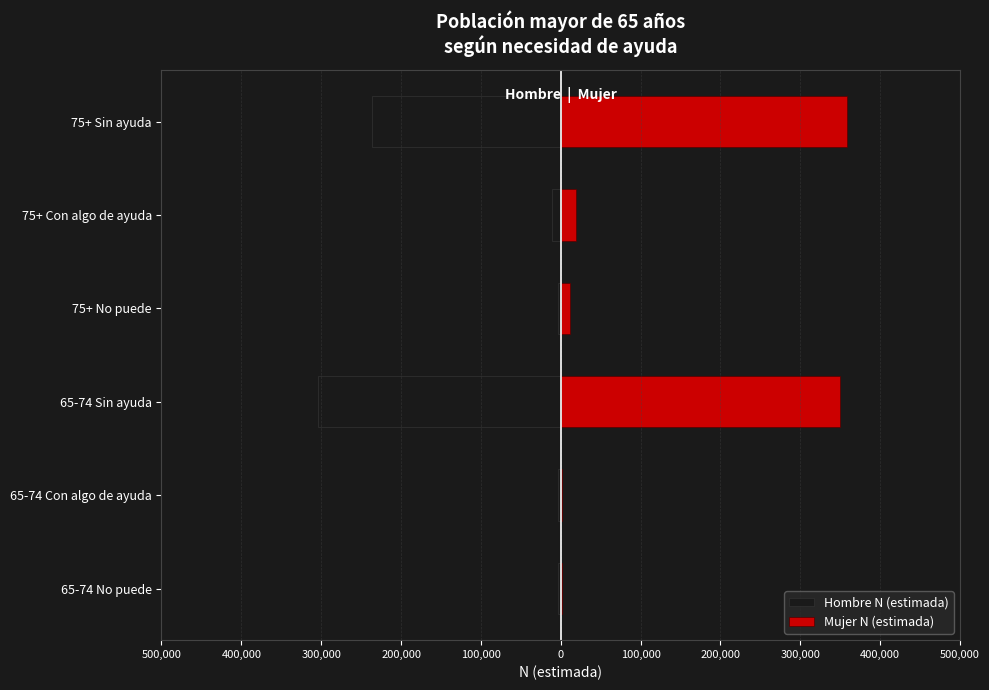

The Hombre N (estimada) series shows -14509 at 75+ Con algo de ayuda. True or false?

False